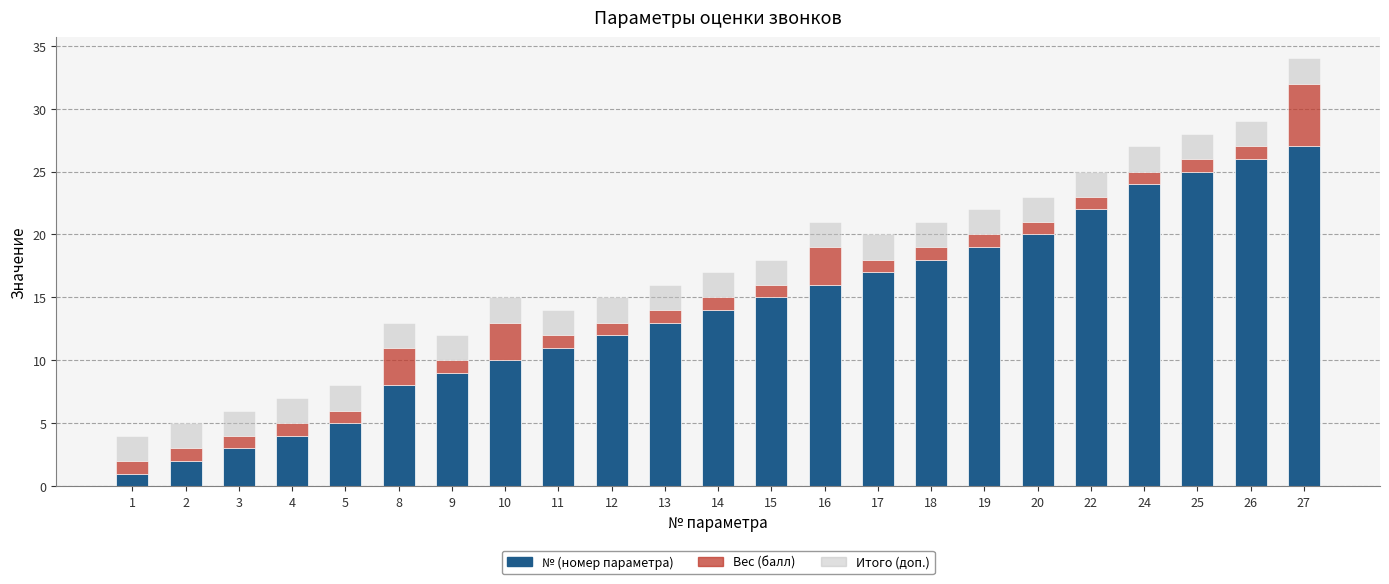

At which category is the sum across all series the highest?

27